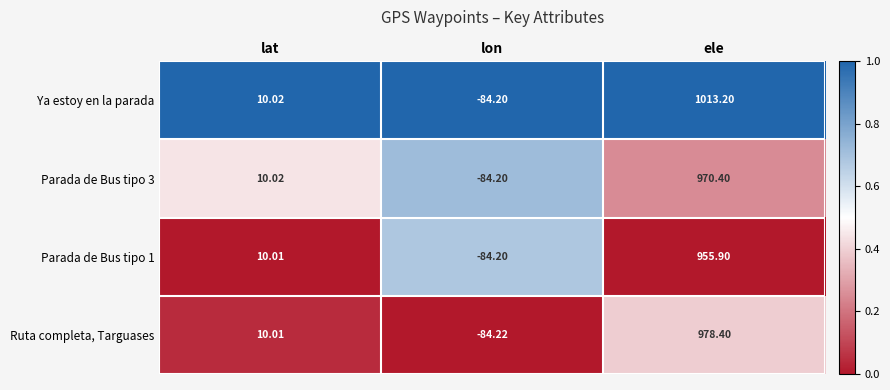

Rank the series by their maximum value, from lowest to highest.

Parada de Bus tipo 1, Parada de Bus tipo 3, Ruta completa, Targuases, Ya estoy en la parada